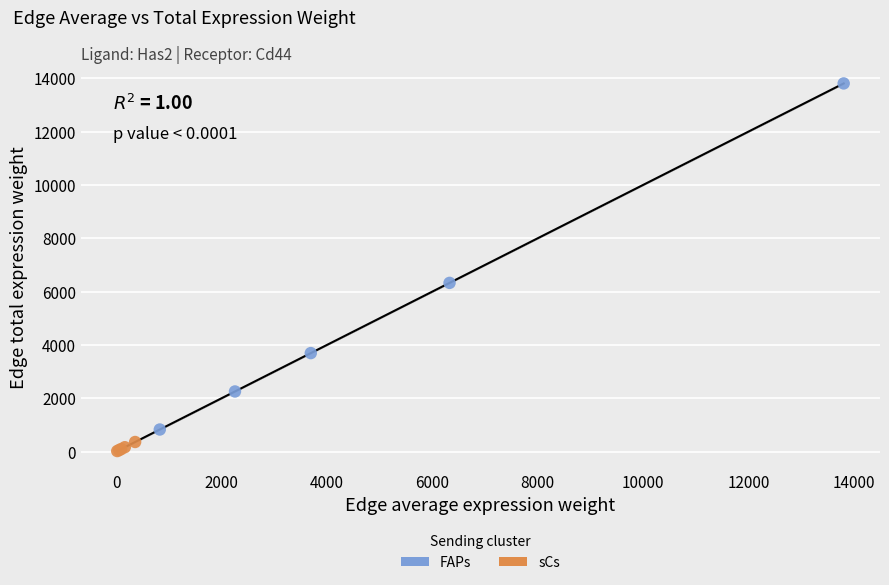

Which series reaches the maximum Y coordinate?

FAPs